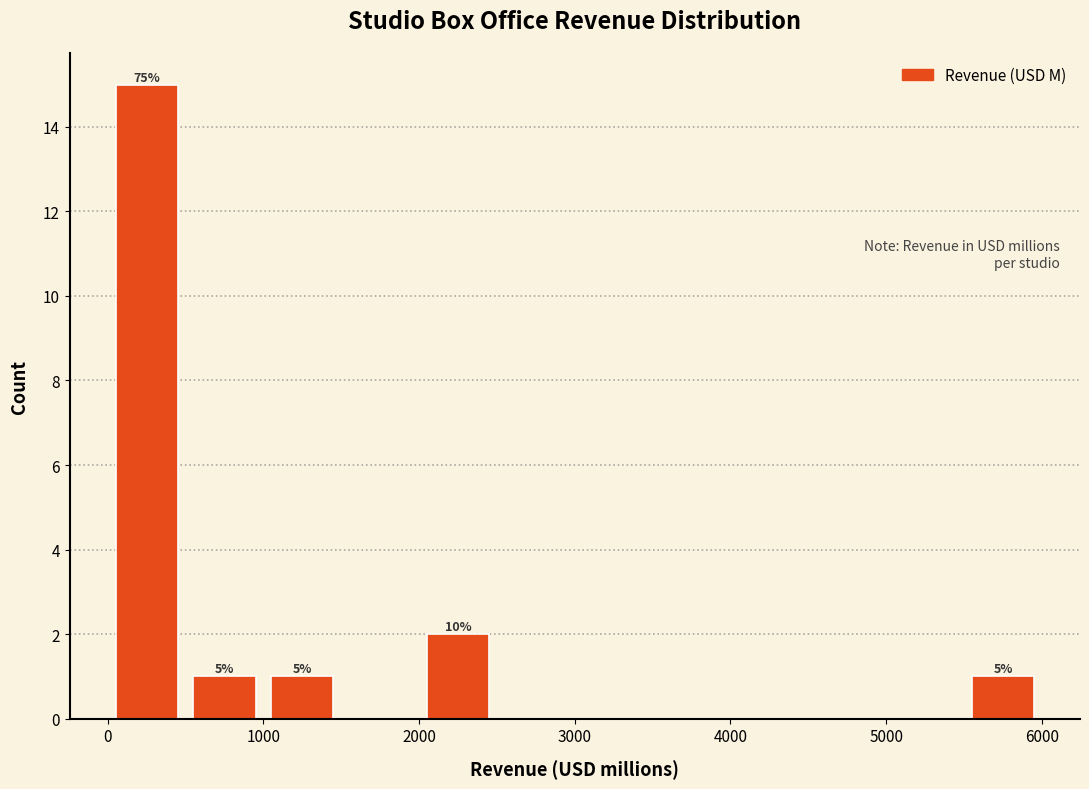

Over which range of the x-axis is the bar tallest?

0 to 500